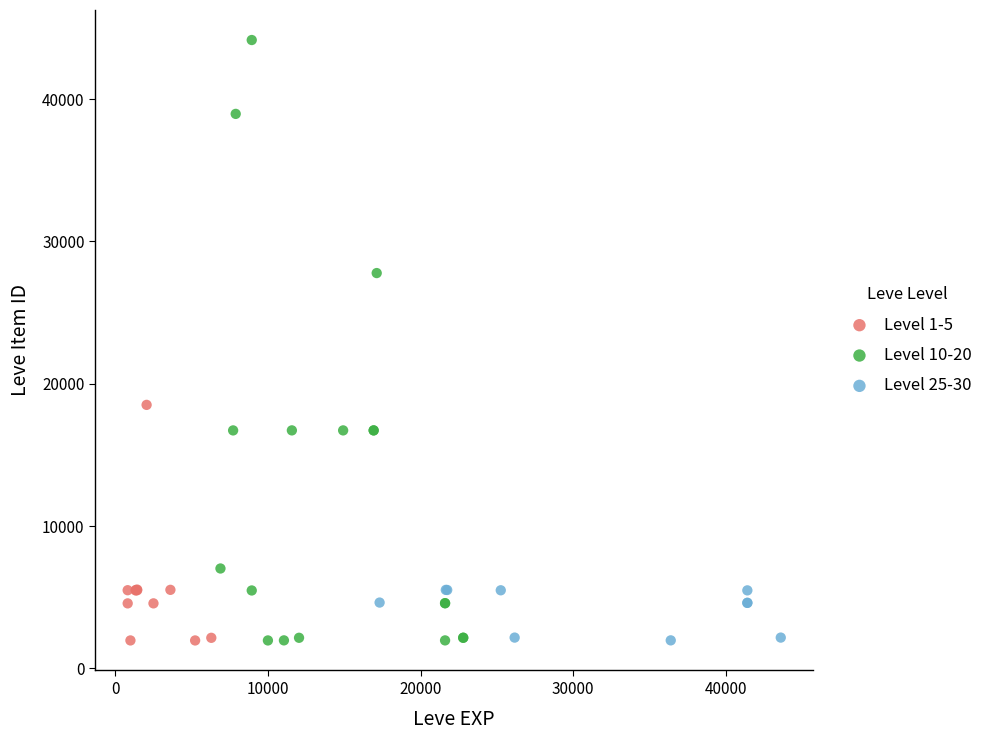

What are all the series names shown in the legend?

Level 1-5, Level 10-20, Level 25-30